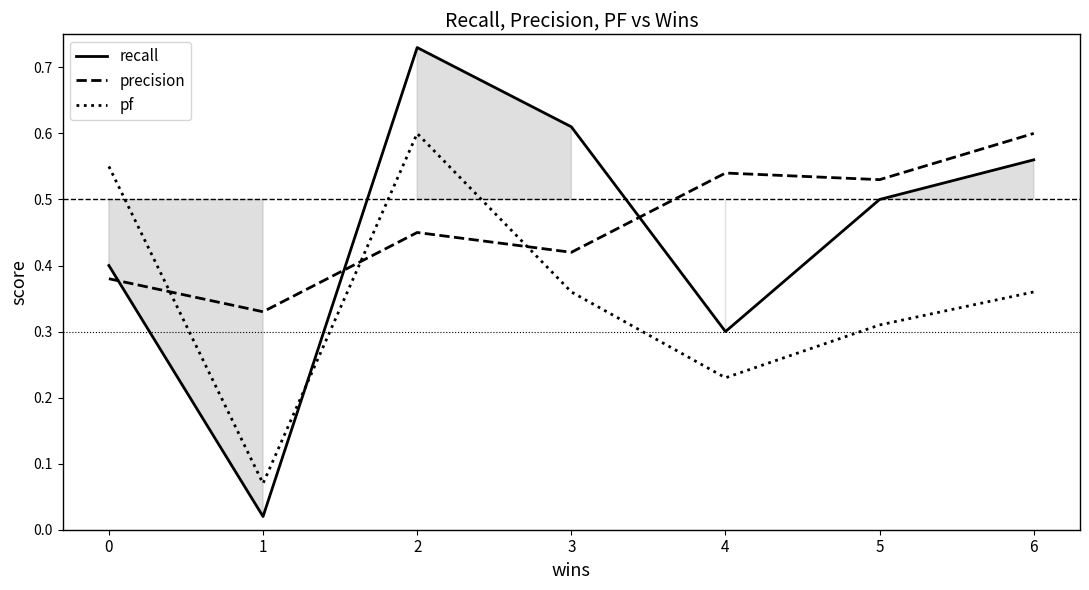

Reading left to right, what are all the values shown in this chart?

recall: 0.4	0.0	0.7	0.6	0.3	0.5	0.6
precision: 0.4	0.3	0.5	0.4	0.5	0.5	0.6
pf: 0.6	0.1	0.6	0.4	0.2	0.3	0.4